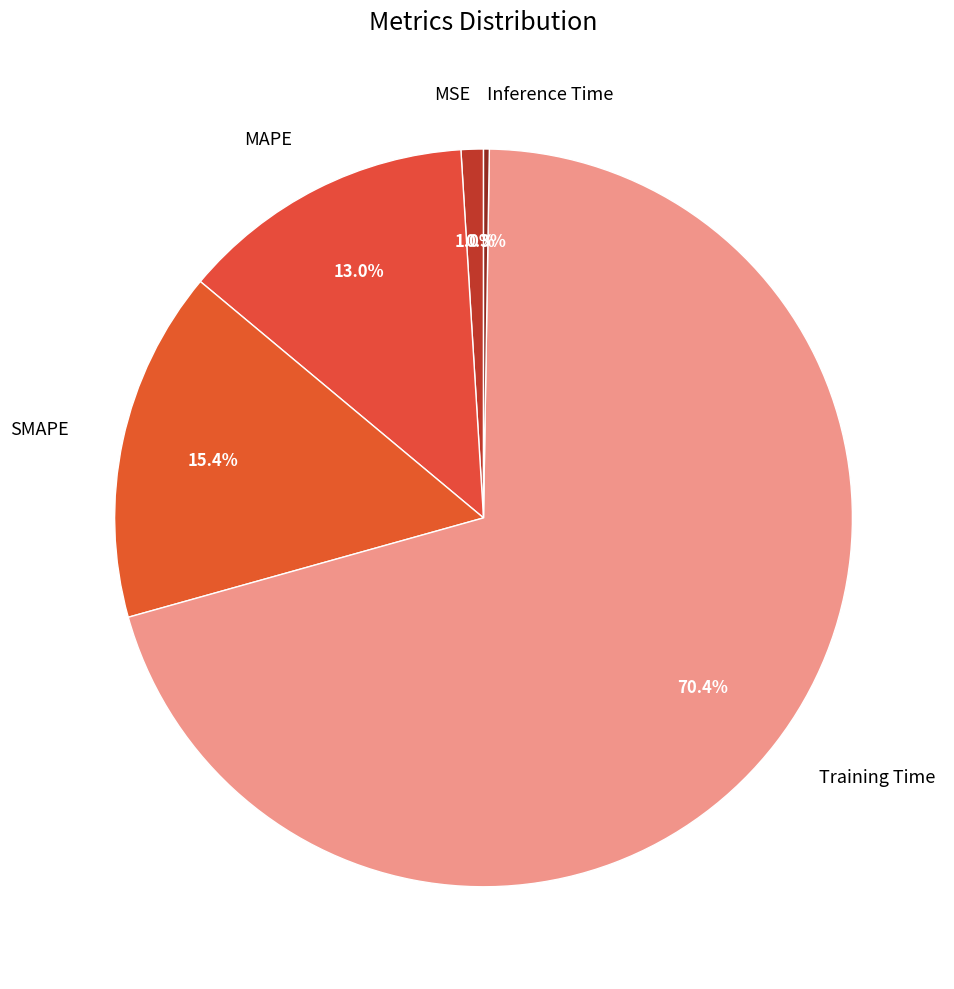

Does MSE account for over 50% of the chart?

No